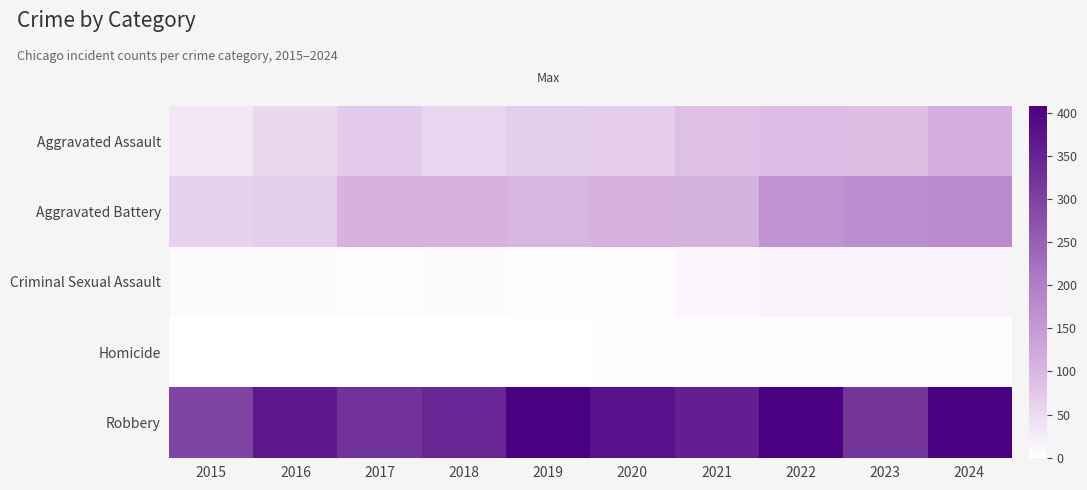

Between 2015 and 2020, which series saw the biggest shift?

Robbery